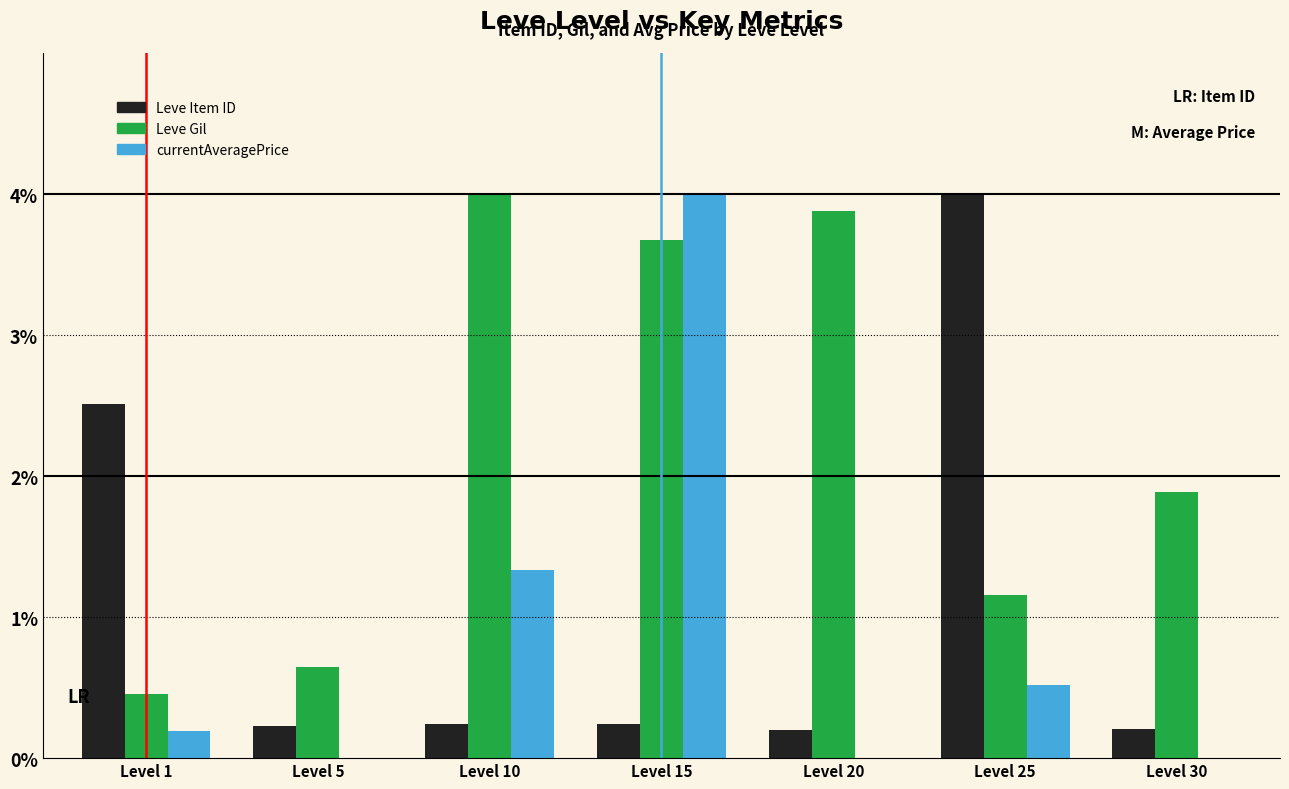

What are all the series names shown in the legend?

Leve Item ID, Leve Gil, currentAveragePrice